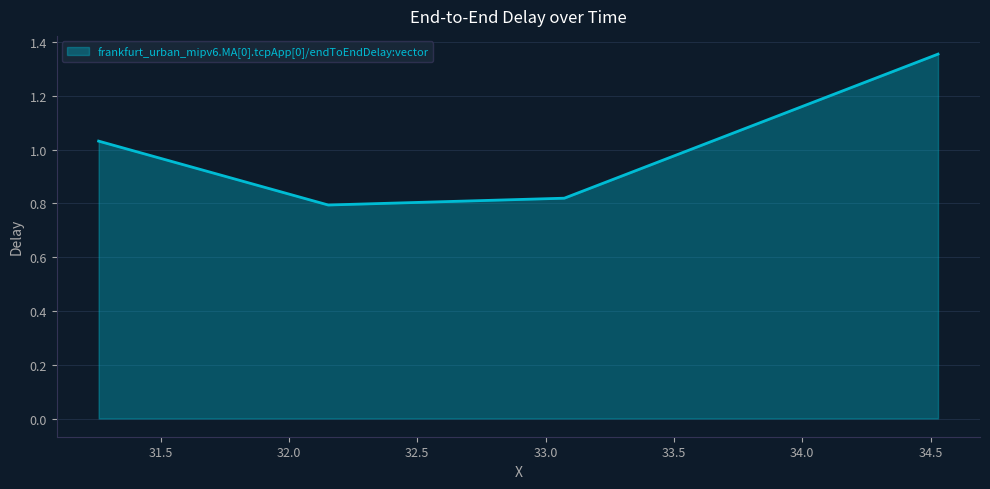

How many interior local valleys (lower than both neighbors) does the data have?

1